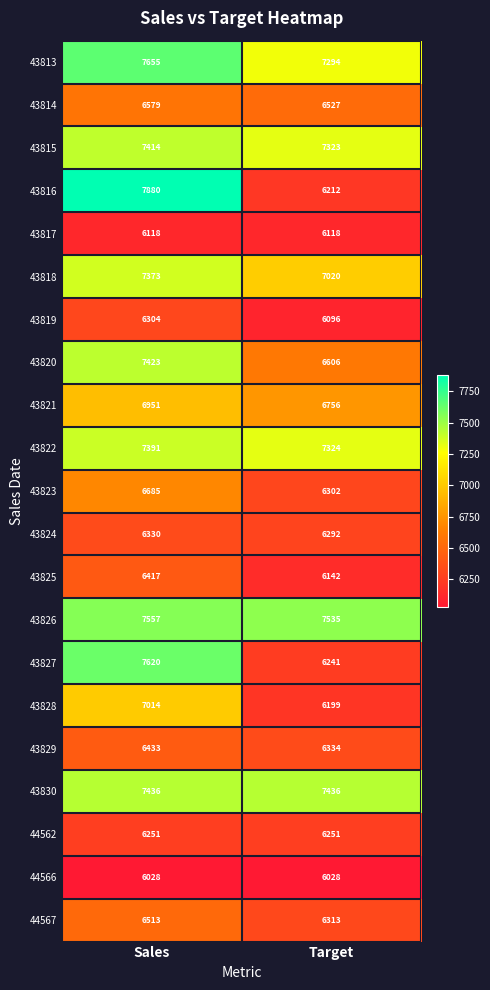

Is it true that 43815 equals 7414 at Sales?

True